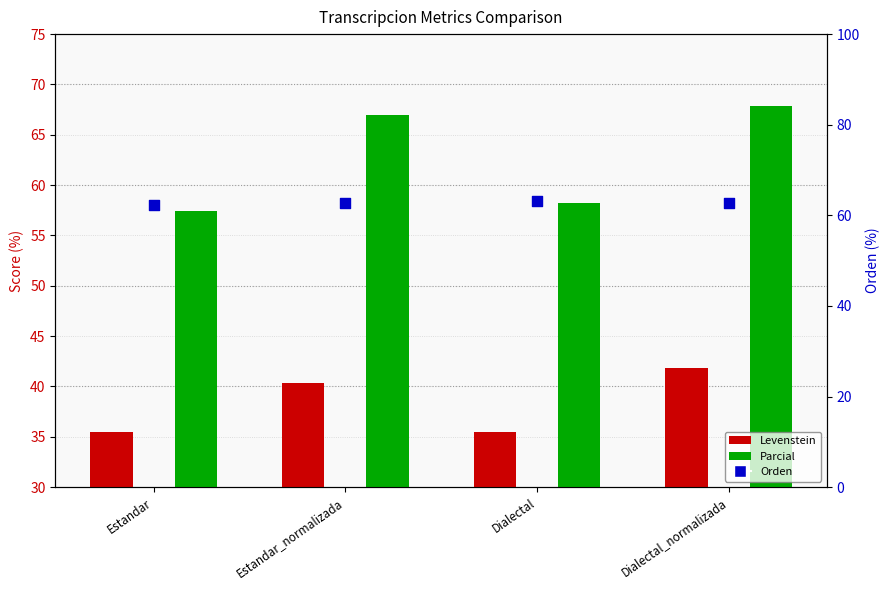

Which series has the largest total across all categories?

Orden